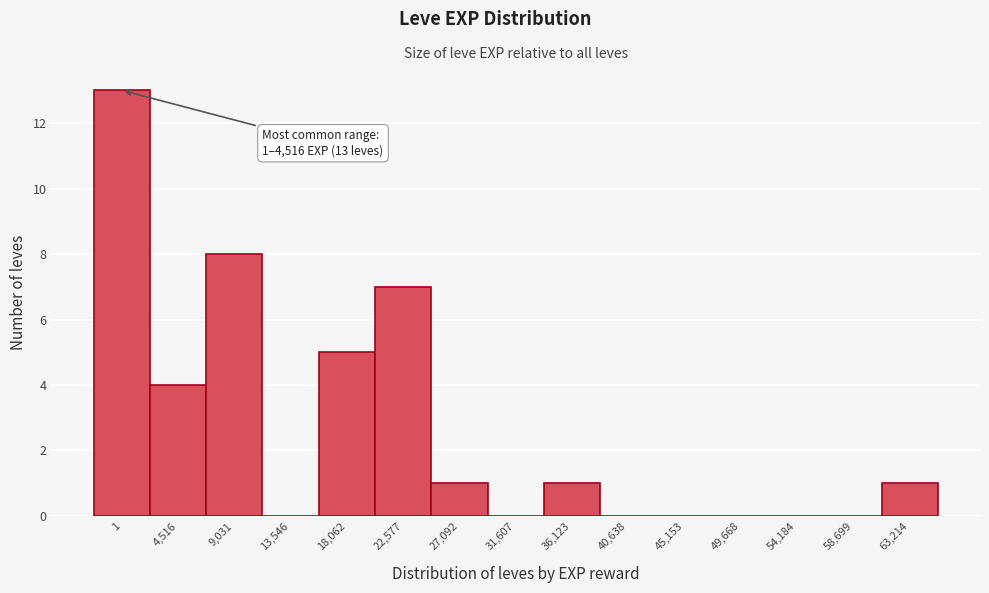

Reading left to right, list all the values displayed in this chart.

1=13	4,516=4	9,031=8	13,546=0	18,062=5	22,577=7	27,092=1	31,607=0	36,123=1	40,638=0	45,153=0	49,668=0	54,184=0	58,699=0	63,214=1